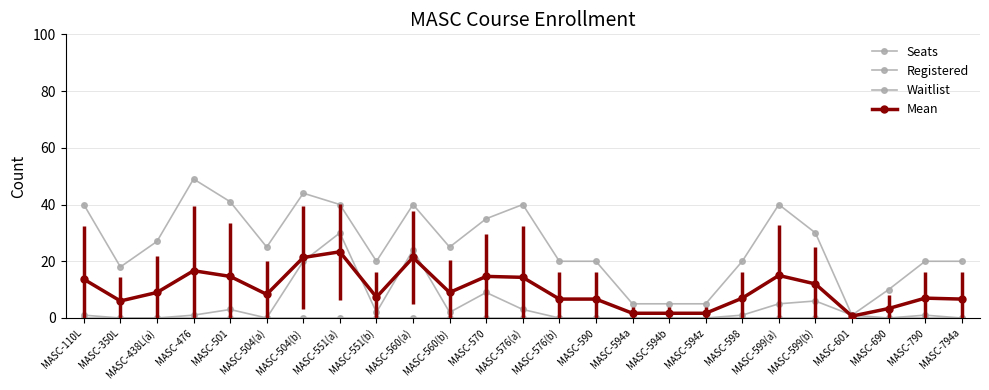

How many distinct data groups are displayed?

4